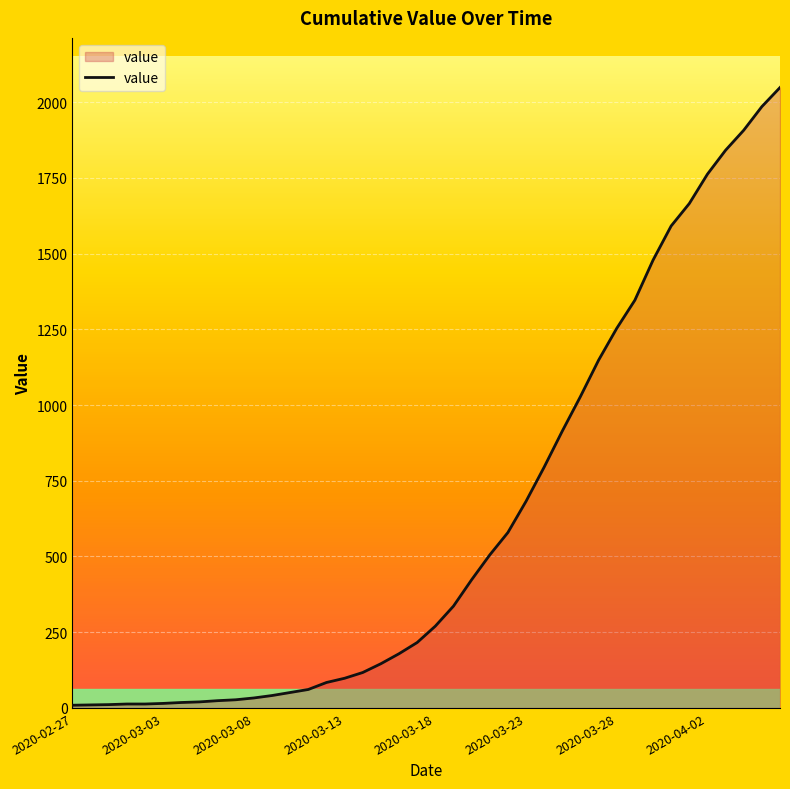

What is the smallest value displayed?

9